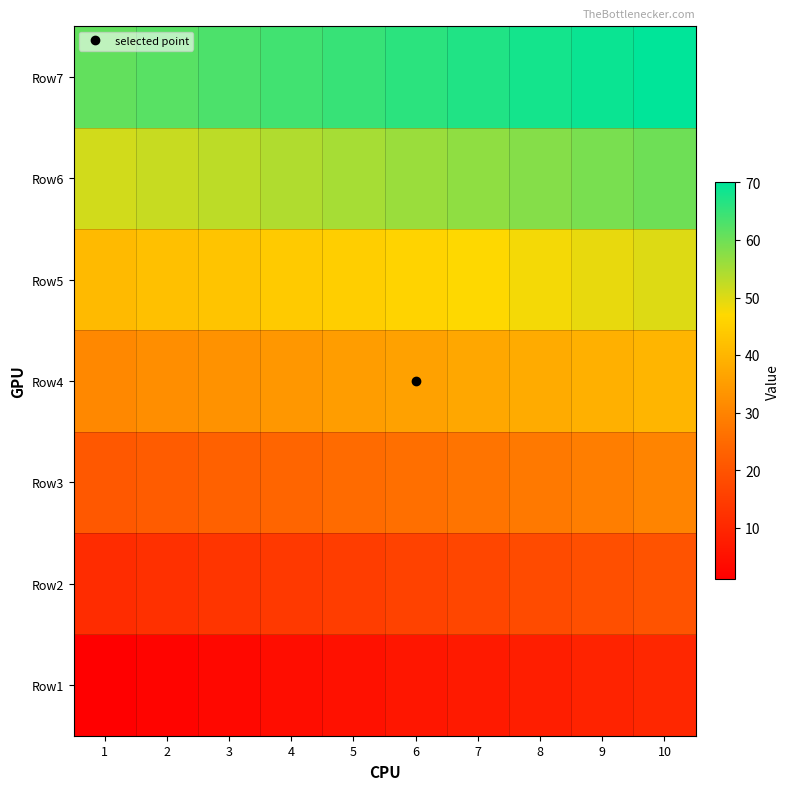

List the series in order of their peak value, highest first.

Row7, Row6, Row5, Row4, Row3, Row2, Row1